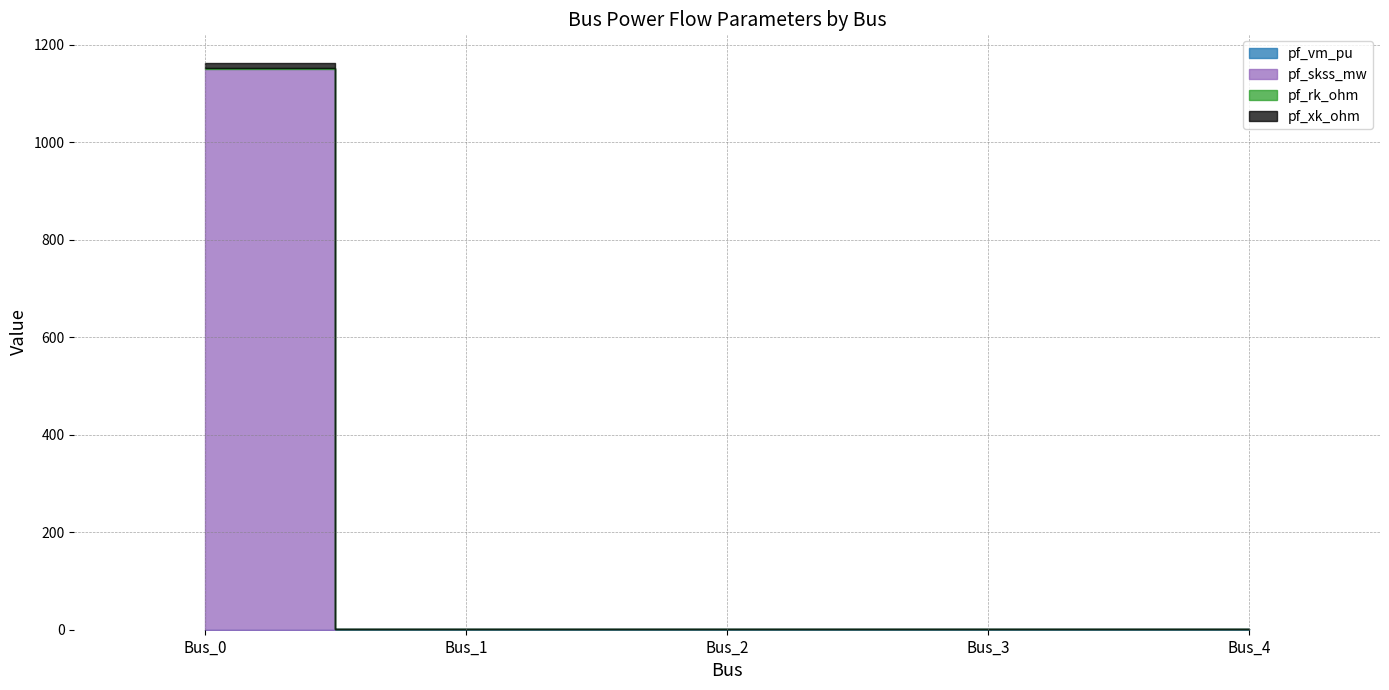

At Bus_0, list the series in order from smallest to largest.

pf_vm_pu, pf_rk_ohm, pf_xk_ohm, pf_skss_mw